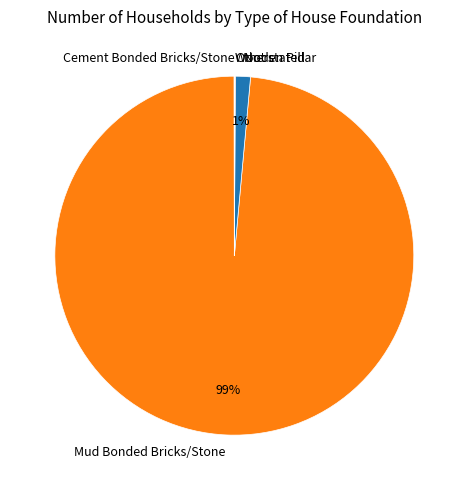

To the nearest percent, what is the average slice percentage?

20%